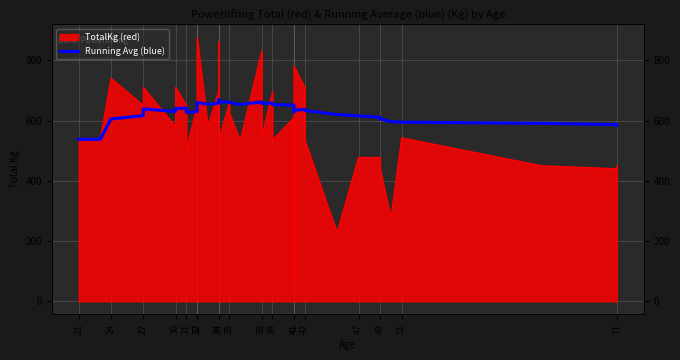

What is the ratio of the value at 24 to the value at 34?

0.9